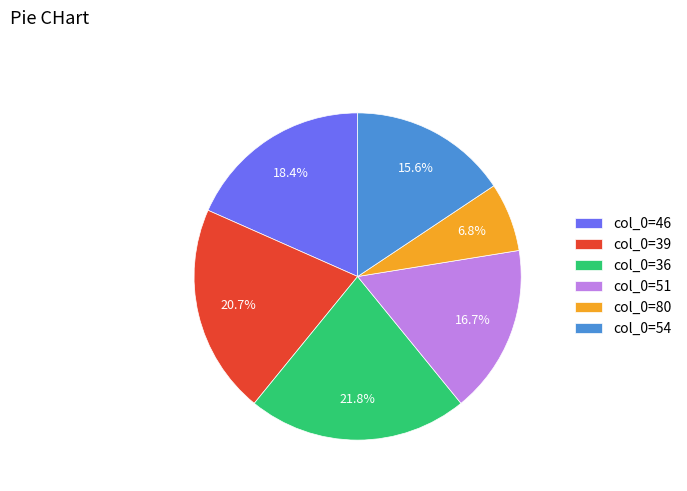

What percentage do col_0=51 and col_0=39 together represent?

37.4%